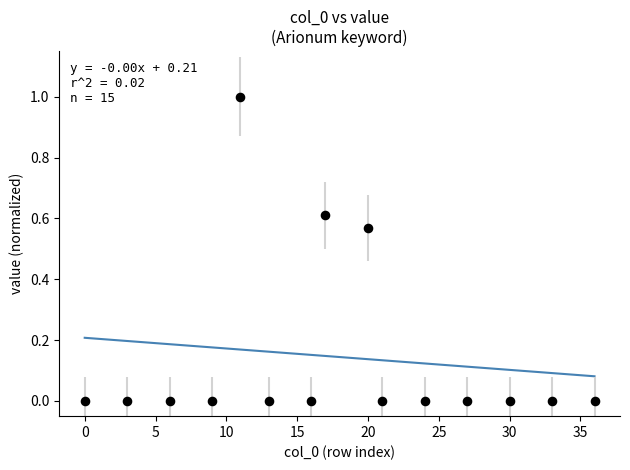

What is the range of Y values (max minus min)?

1.0